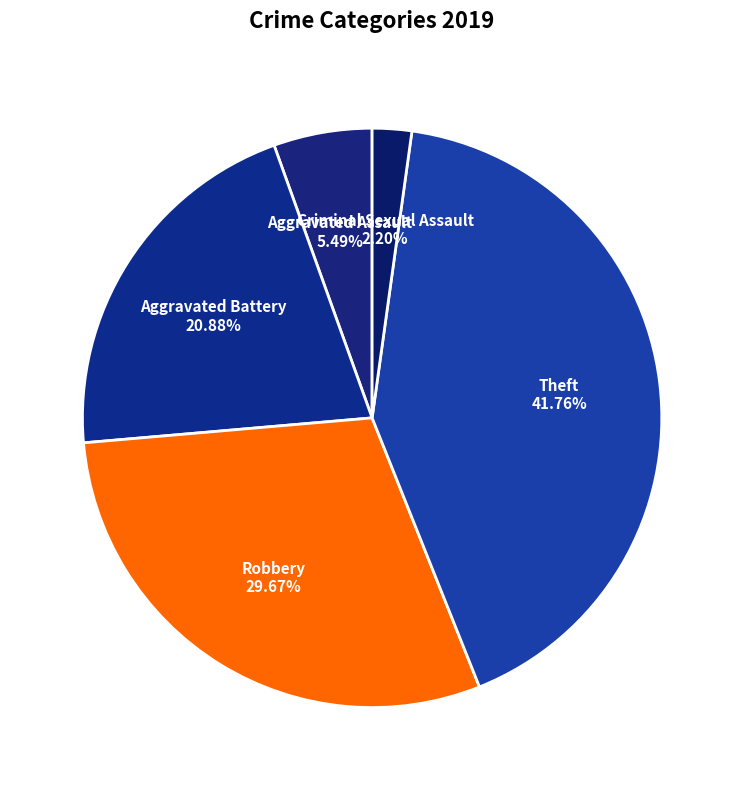

Rank the categories by value from highest to lowest.

Theft, Robbery, Aggravated Battery, Aggravated Assault, Criminal Sexual Assault